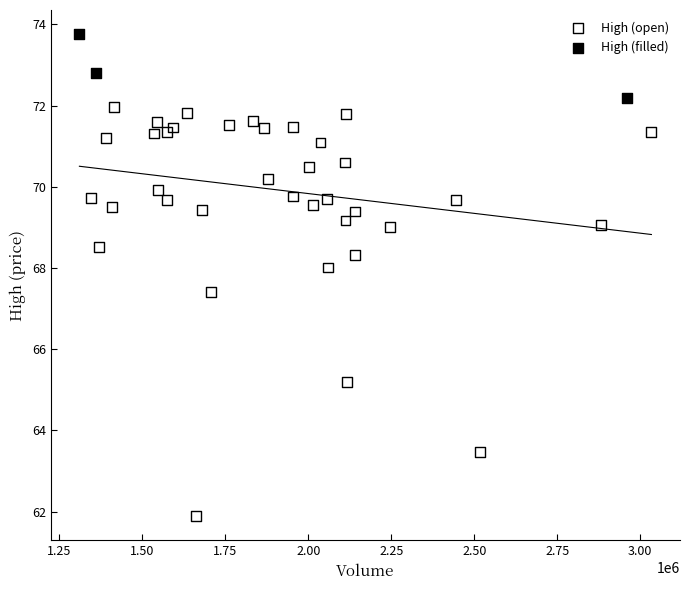

Which series has the widest spread of Y values?

High (open)